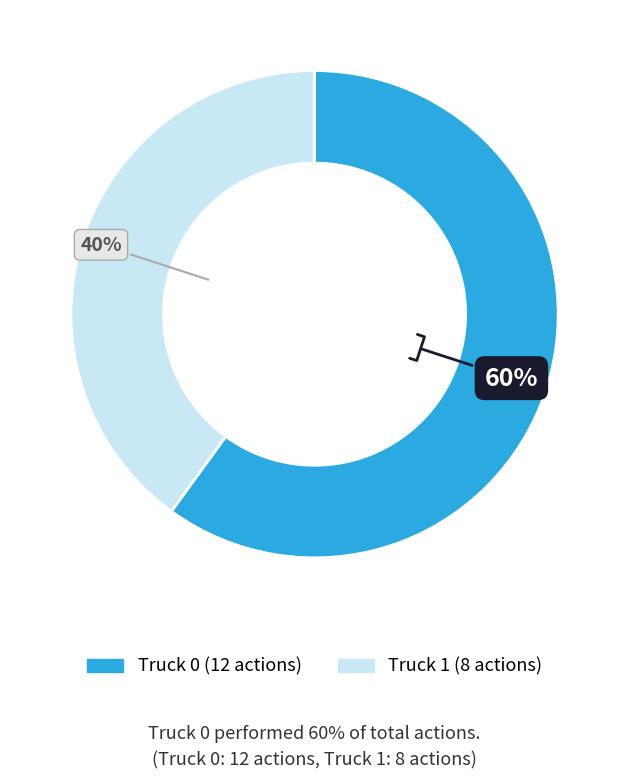

Is the sum of Truck 1 and Truck 0 greater than half?

Yes